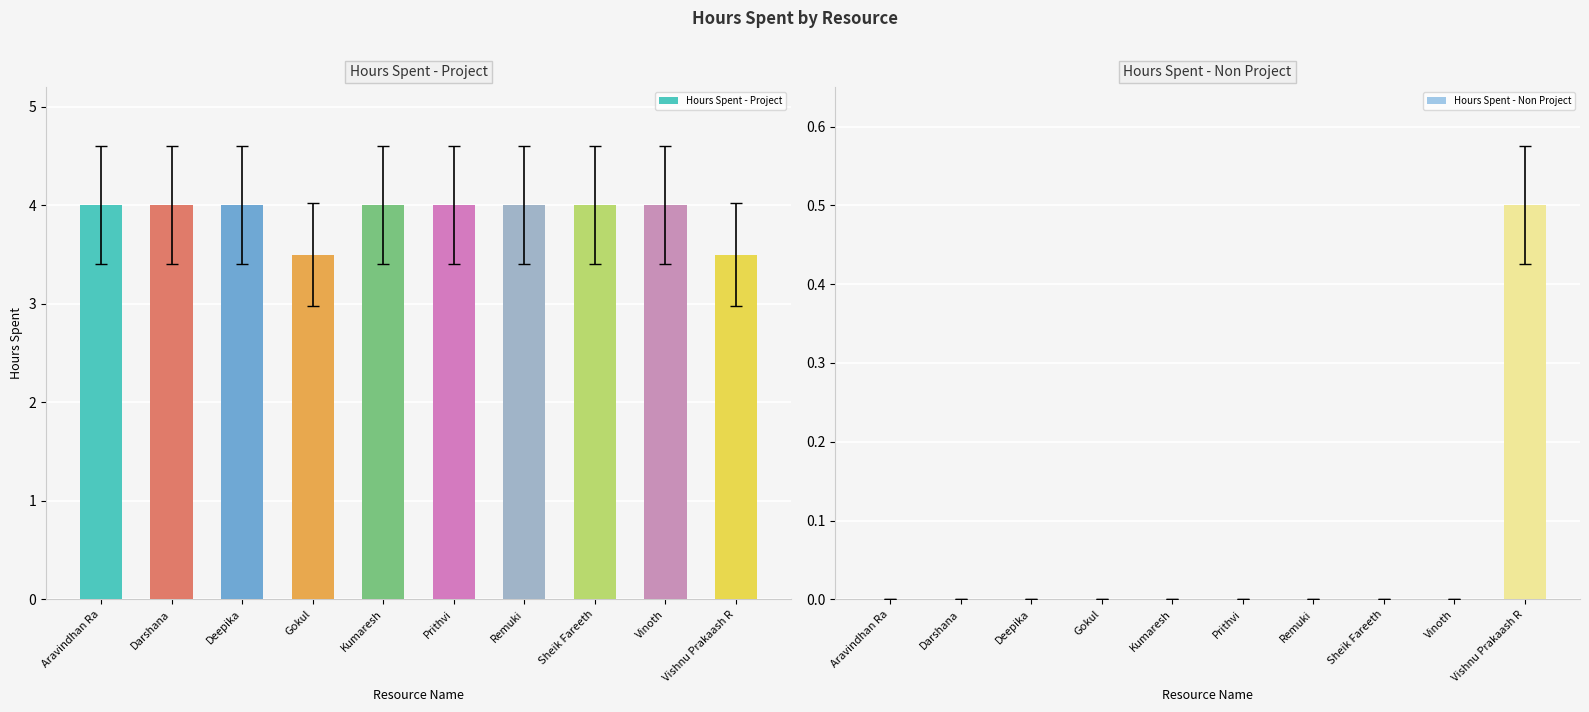

Reading left to right, list all the values displayed in this chart.

Hours Spent - Project: 4.0	4.0	4.0	3.5	4.0	4.0	4.0	4.0	4.0	3.5
Hours Spent - Non Project: 0.0	0.0	0.0	0.0	0.0	0.0	0.0	0.0	0.0	0.5